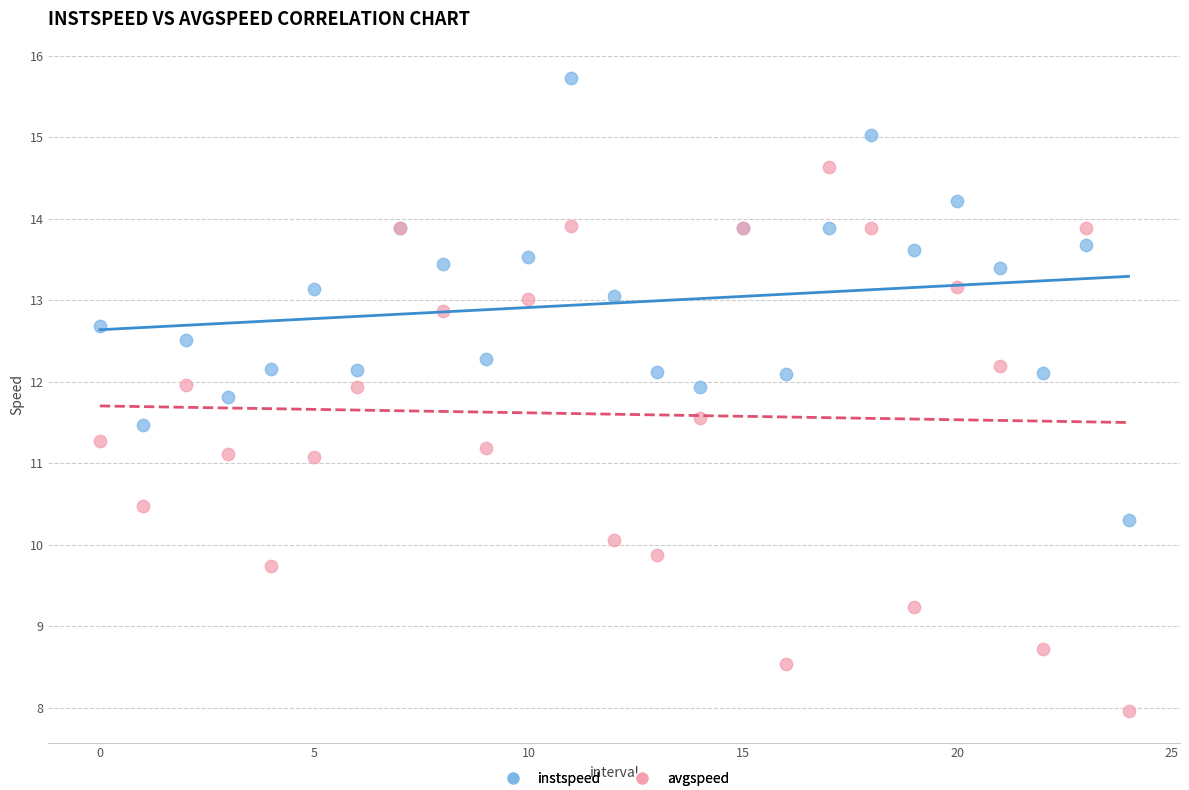

Which series contains the lowest Y value?

avgspeed